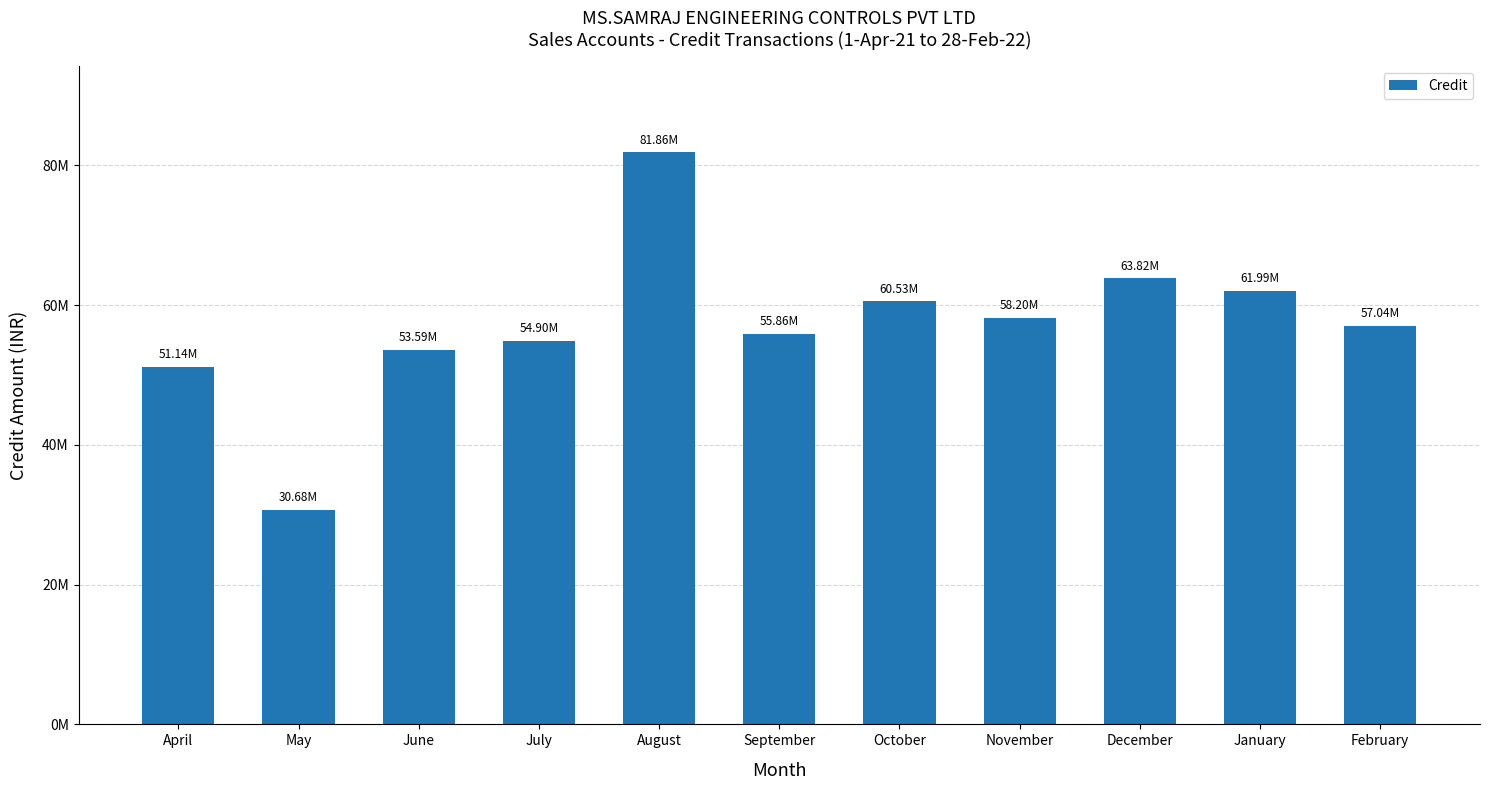

Does the chart contain any negative values?

No